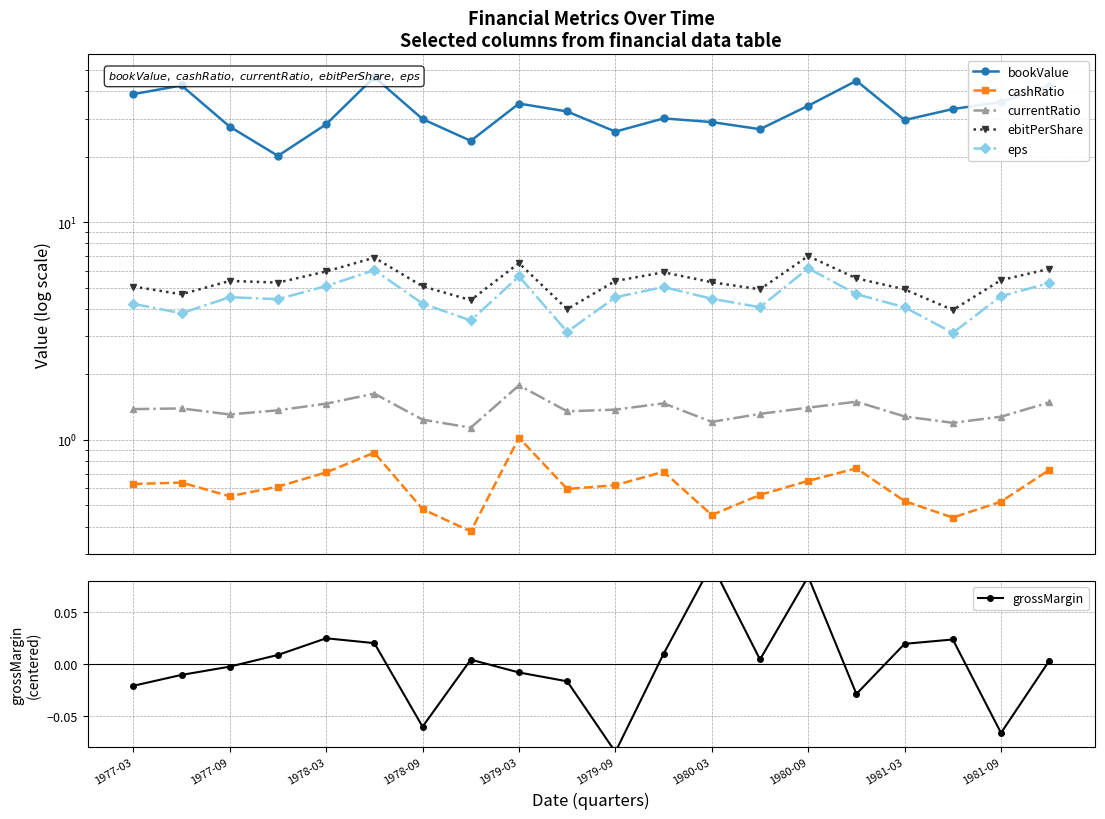

At which label is ebitPerShare closest to 5?

1977-03